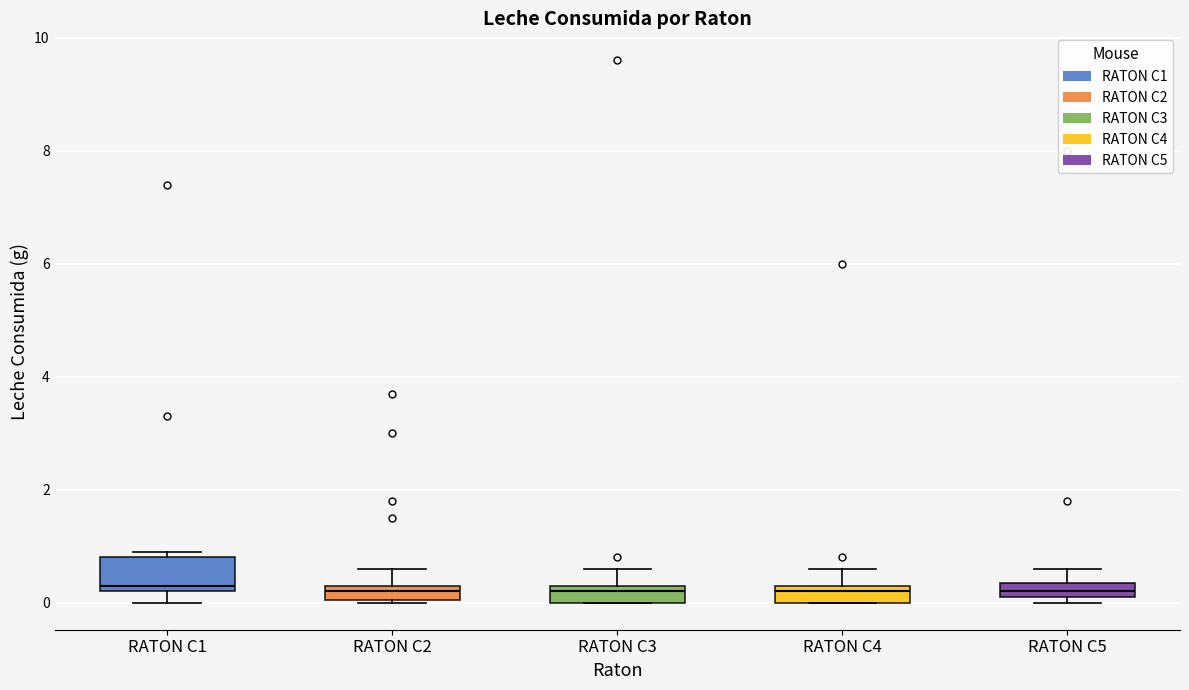

Where does the upper whisker of the box for RATON C3 end on the y-axis? The values are not printed on the chart, so give them approximately, as read against the axis.

0.6